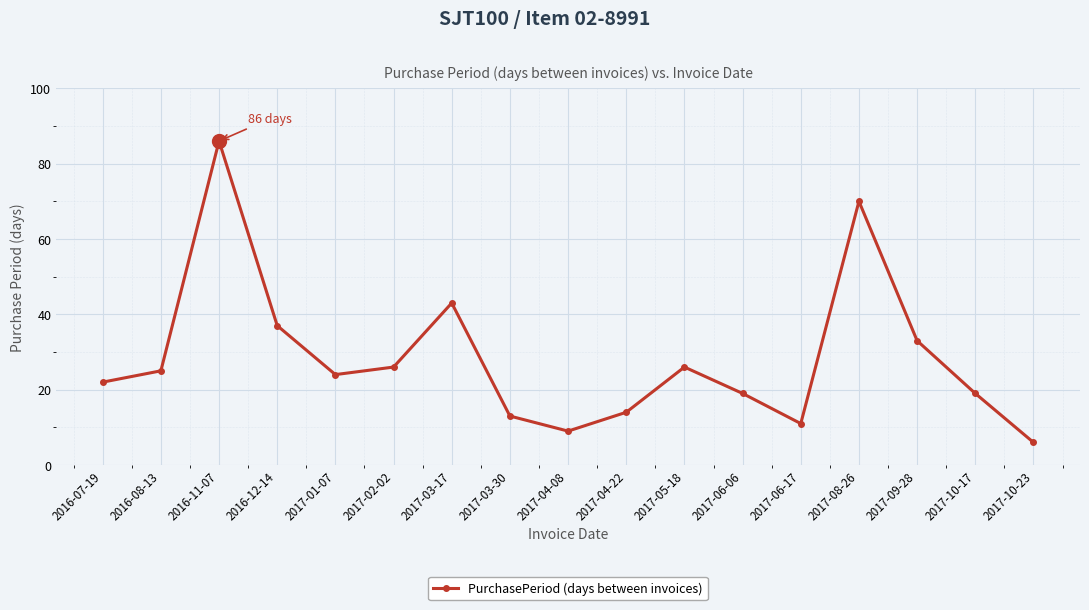

What is the value of the 14th point from the left?

70